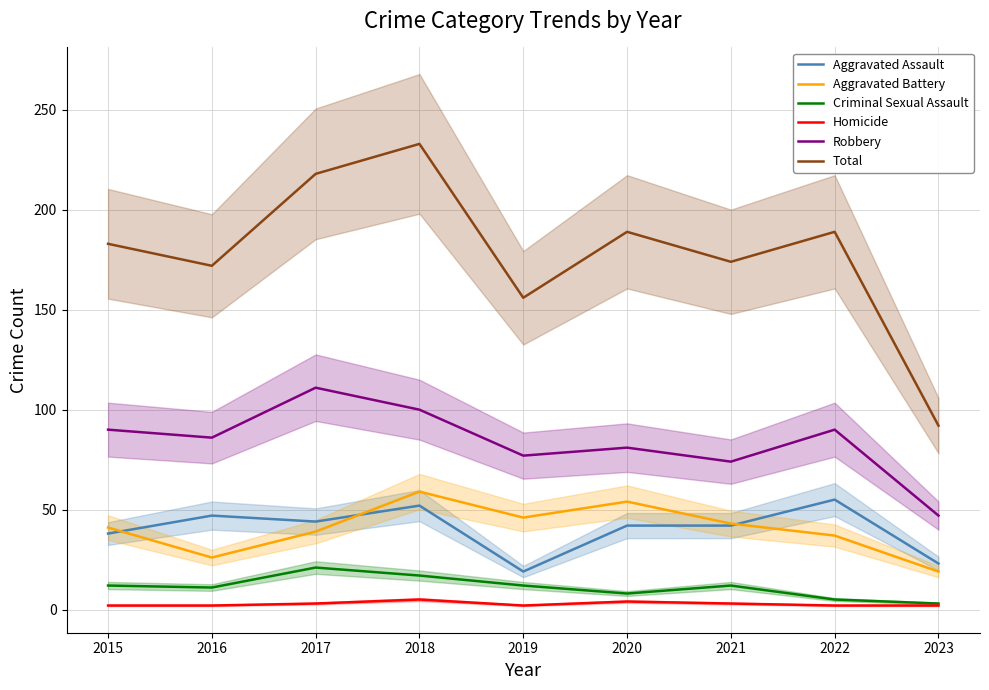

Count the number of data series in this chart.

6